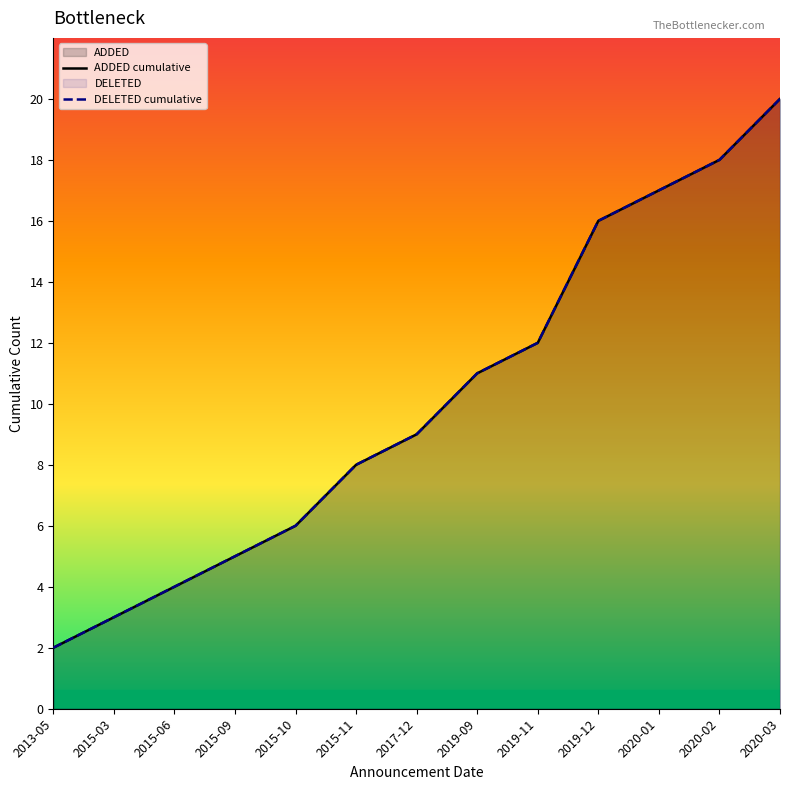

At which label is ADDED cumulative closest to 11?

2019-09